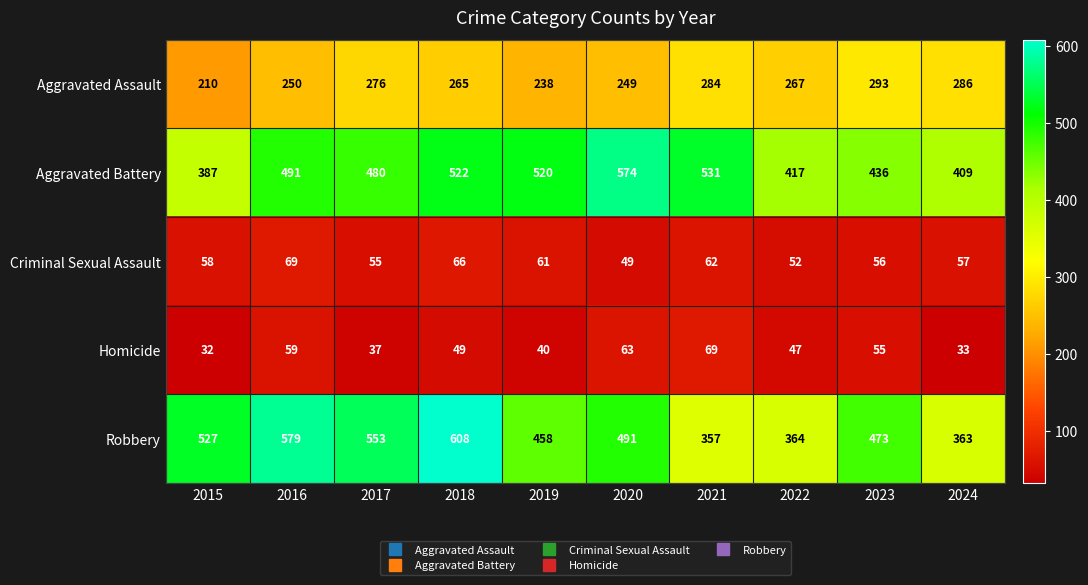

How many values in the Aggravated Assault series are below 267?

5